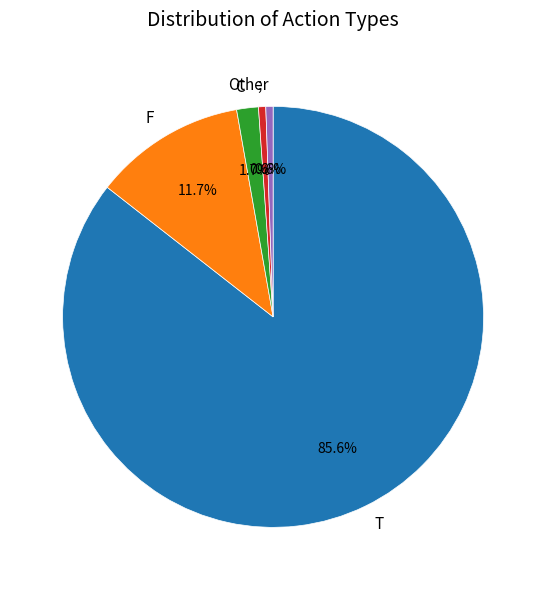

The T slice represents 95% of the pie. True or false?

False